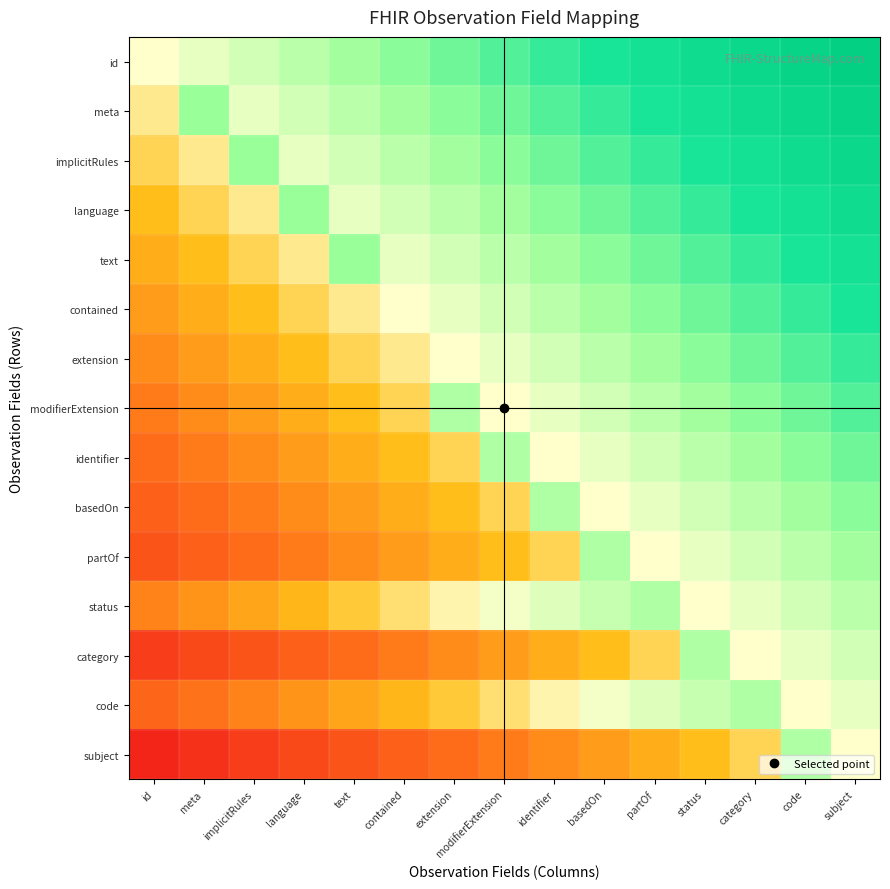

Reading left to right, list all the values displayed in this chart.

id: id=0.5	meta=0.5	implicitRules=0.6	language=0.6	text=0.6	contained=0.7	extension=0.7	modifierExtension=0.7	identifier=0.8	basedOn=0.8	partOf=0.8	status=0.9	category=0.9	code=0.9	subject=1.0
meta: id=0.5	meta=0.7	implicitRules=0.5	language=0.6	text=0.6	contained=0.6	extension=0.7	modifierExtension=0.7	identifier=0.7	basedOn=0.8	partOf=0.8	status=0.8	category=0.9	code=0.9	subject=0.9
implicitRules: id=0.4	meta=0.5	implicitRules=0.7	language=0.5	text=0.6	contained=0.6	extension=0.6	modifierExtension=0.7	identifier=0.7	basedOn=0.7	partOf=0.8	status=0.8	category=0.8	code=0.9	subject=0.9
language: id=0.4	meta=0.4	implicitRules=0.5	language=0.7	text=0.5	contained=0.6	extension=0.6	modifierExtension=0.6	identifier=0.7	basedOn=0.7	partOf=0.7	status=0.8	category=0.8	code=0.8	subject=0.9
text: id=0.4	meta=0.4	implicitRules=0.4	language=0.5	text=0.7	contained=0.5	extension=0.6	modifierExtension=0.6	identifier=0.6	basedOn=0.7	partOf=0.7	status=0.7	category=0.8	code=0.8	subject=0.8
contained: id=0.3	meta=0.4	implicitRules=0.4	language=0.4	text=0.5	contained=0.5	extension=0.5	modifierExtension=0.6	identifier=0.6	basedOn=0.6	partOf=0.7	status=0.7	category=0.7	code=0.8	subject=0.8
extension: id=0.3	meta=0.3	implicitRules=0.4	language=0.4	text=0.4	contained=0.5	extension=0.5	modifierExtension=0.5	identifier=0.6	basedOn=0.6	partOf=0.6	status=0.7	category=0.7	code=0.7	subject=0.8
modifierExtension: id=0.3	meta=0.3	implicitRules=0.3	language=0.4	text=0.4	contained=0.4	extension=0.6	modifierExtension=0.5	identifier=0.5	basedOn=0.6	partOf=0.6	status=0.6	category=0.7	code=0.7	subject=0.7
identifier: id=0.2	meta=0.3	implicitRules=0.3	language=0.3	text=0.4	contained=0.4	extension=0.4	modifierExtension=0.6	identifier=0.5	basedOn=0.5	partOf=0.6	status=0.6	category=0.6	code=0.7	subject=0.7
basedOn: id=0.2	meta=0.2	implicitRules=0.3	language=0.3	text=0.3	contained=0.4	extension=0.4	modifierExtension=0.4	identifier=0.6	basedOn=0.5	partOf=0.5	status=0.6	category=0.6	code=0.6	subject=0.7
partOf: id=0.2	meta=0.2	implicitRules=0.2	language=0.3	text=0.3	contained=0.3	extension=0.4	modifierExtension=0.4	identifier=0.4	basedOn=0.6	partOf=0.5	status=0.5	category=0.6	code=0.6	subject=0.6
status: id=0.3	meta=0.3	implicitRules=0.3	language=0.4	text=0.4	contained=0.4	extension=0.5	modifierExtension=0.5	identifier=0.6	basedOn=0.6	partOf=0.6	status=0.5	category=0.5	code=0.6	subject=0.6
category: id=0.1	meta=0.1	implicitRules=0.2	language=0.2	text=0.2	contained=0.3	extension=0.3	modifierExtension=0.3	identifier=0.4	basedOn=0.4	partOf=0.4	status=0.6	category=0.5	code=0.5	subject=0.6
code: id=0.2	meta=0.2	implicitRules=0.3	language=0.3	text=0.3	contained=0.4	extension=0.4	modifierExtension=0.4	identifier=0.5	basedOn=0.5	partOf=0.6	status=0.6	category=0.6	code=0.5	subject=0.5
subject: id=0.0	meta=0.1	implicitRules=0.1	language=0.1	text=0.2	contained=0.2	extension=0.2	modifierExtension=0.3	identifier=0.3	basedOn=0.3	partOf=0.4	status=0.4	category=0.4	code=0.6	subject=0.5